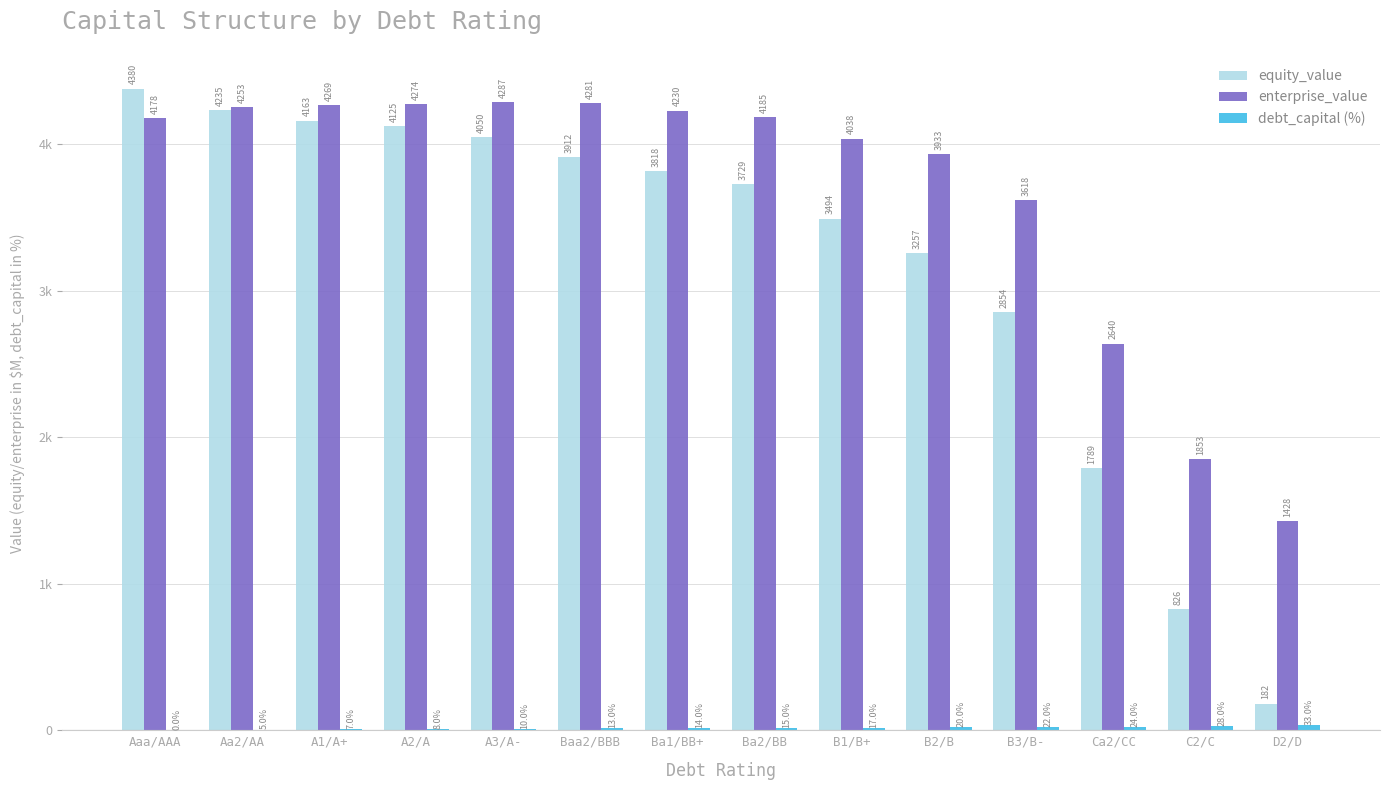

Where is enterprise_value nearest to the value 2857?

Ca2/CC